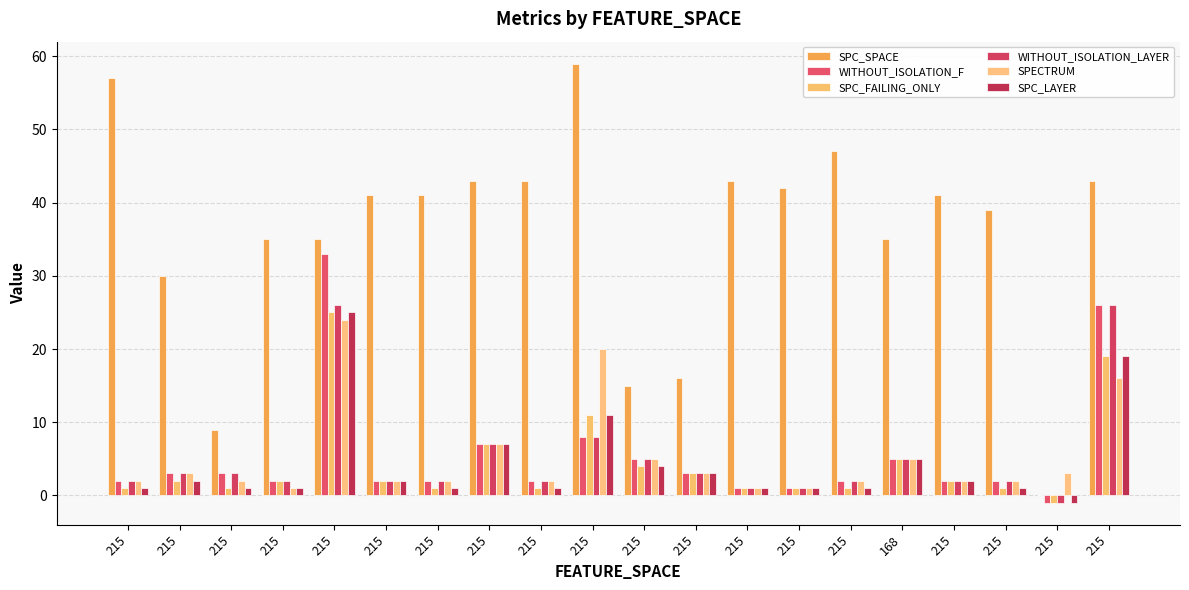

Reading left to right, extract all data points from this chart.

SPC_SPACE: 57	30	9	35	35	41	41	43	43	59	15	16	43	42	47	35	41	39	0	43
WITHOUT_ISOLATION_F: 2	3	3	2	33	2	2	7	2	8	5	3	1	1	2	5	2	2	-1	26
SPC_FAILING_ONLY: 1	2	1	2	25	2	1	7	1	11	4	3	1	1	1	5	2	1	-1	19
WITHOUT_ISOLATION_LAYER: 2	3	3	2	26	2	2	7	2	8	5	3	1	1	2	5	2	2	-1	26
SPECTRUM: 2	3	2	1	24	2	2	7	2	20	5	3	1	1	2	5	2	2	3	16
SPC_LAYER: 1	2	1	1	25	2	1	7	1	11	4	3	1	1	1	5	2	1	-1	19